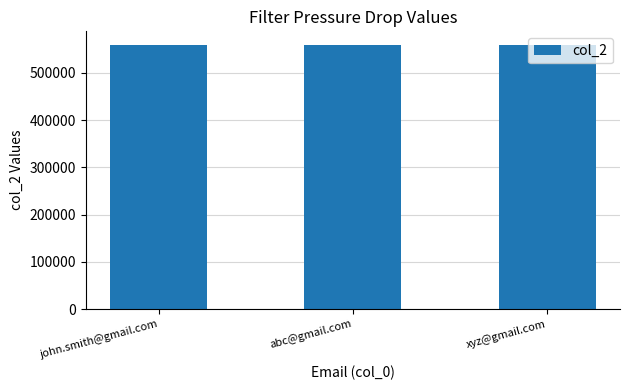

What is the smallest value displayed?

560100